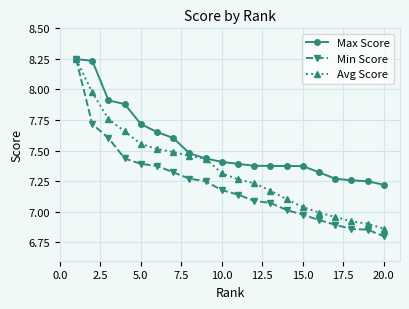

What are all the series names shown in the legend?

Max Score, Min Score, Avg Score